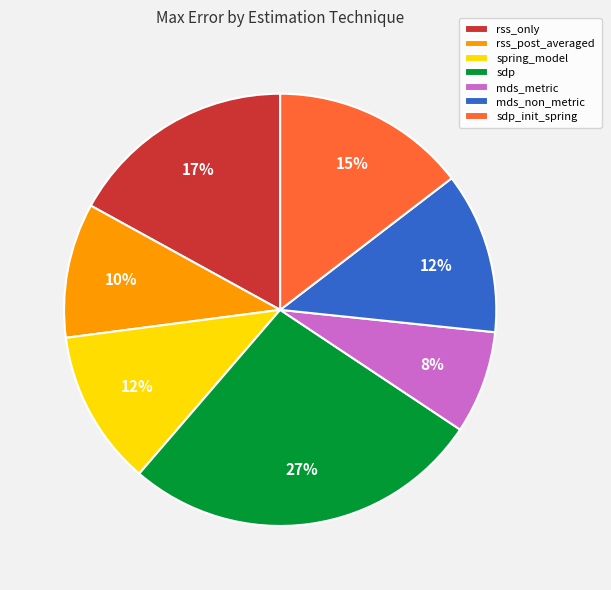

Is there any slice that represents more than half of the pie?

No